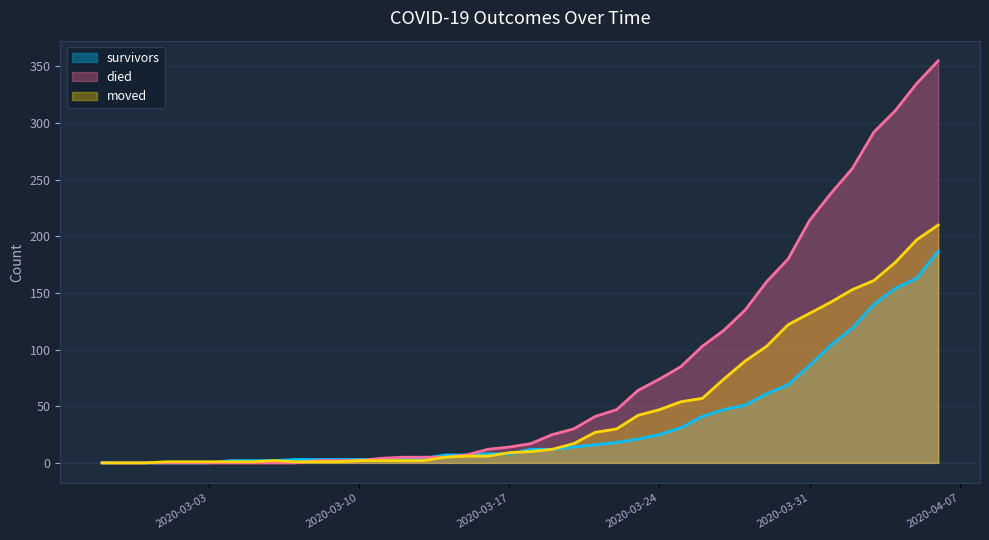

How many data points in died are less than 17?

20